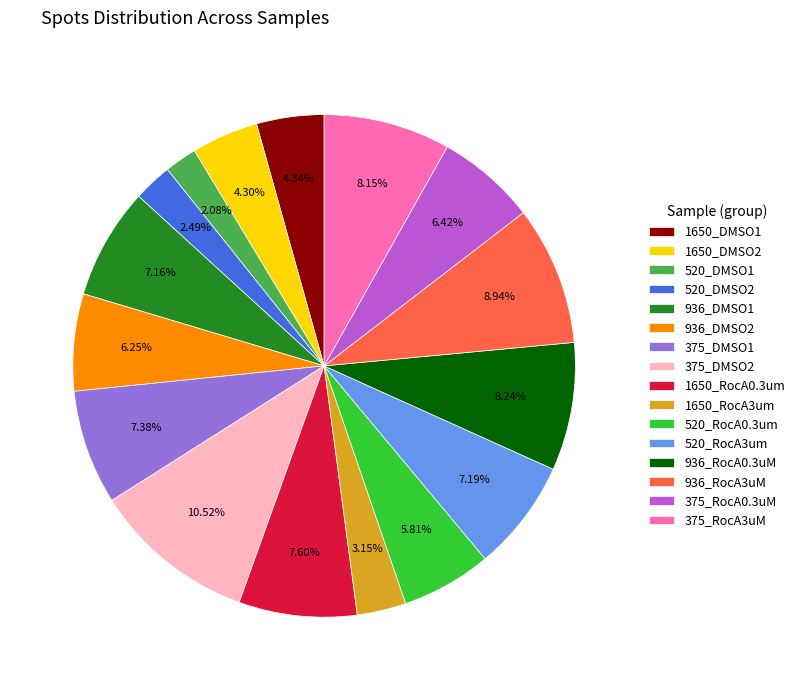

True or false: 936_RocA0.3uM accounts for 8% of the total.

True